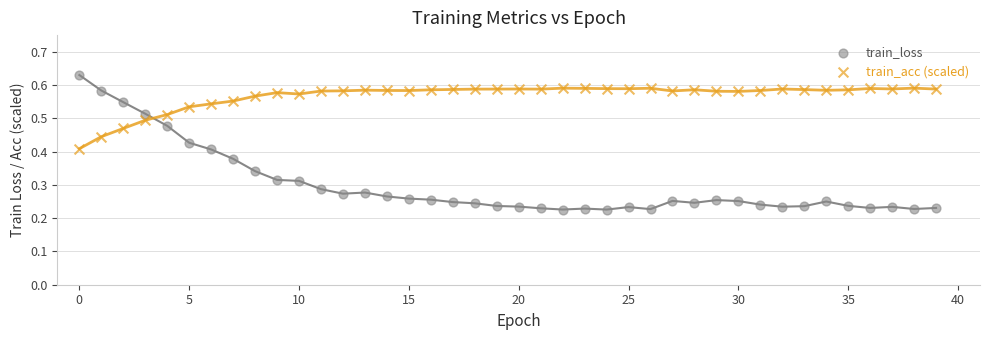

Which series contains the highest Y value?

train_loss